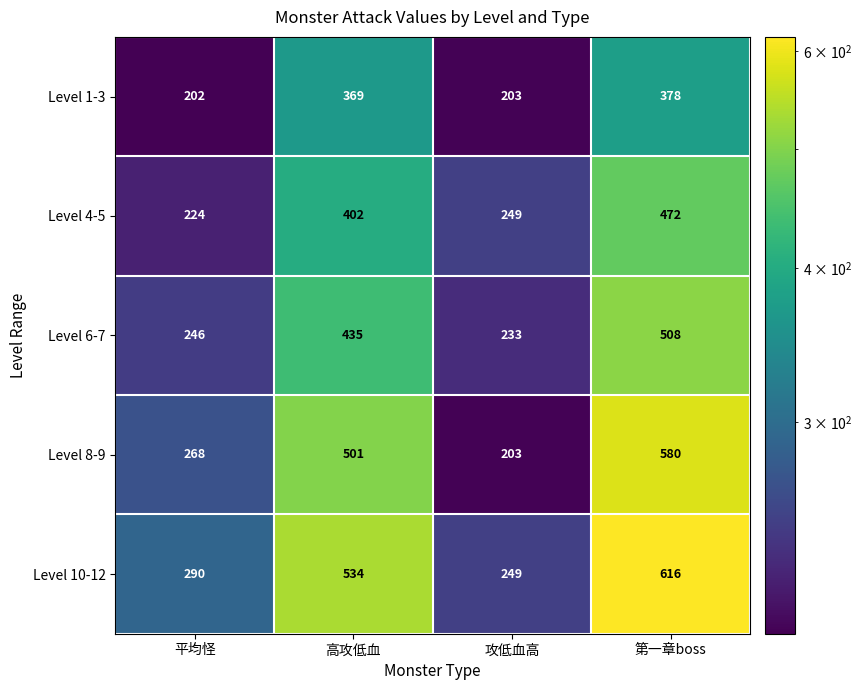

Which series has the largest total across all categories?

Level 10-12